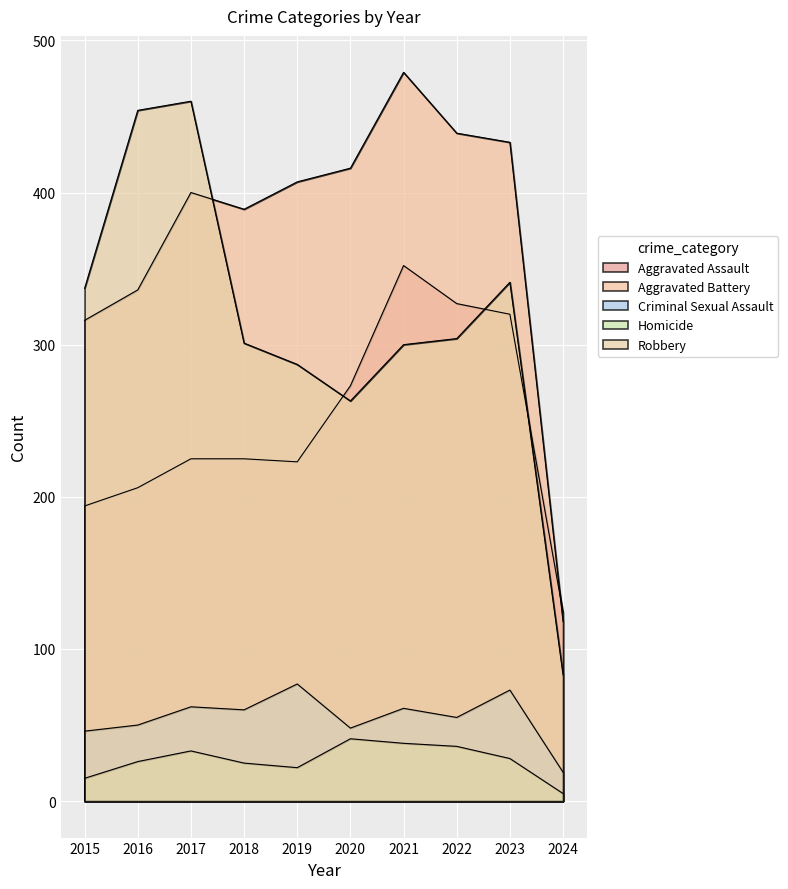

At which label does Robbery reach its peak?

2017